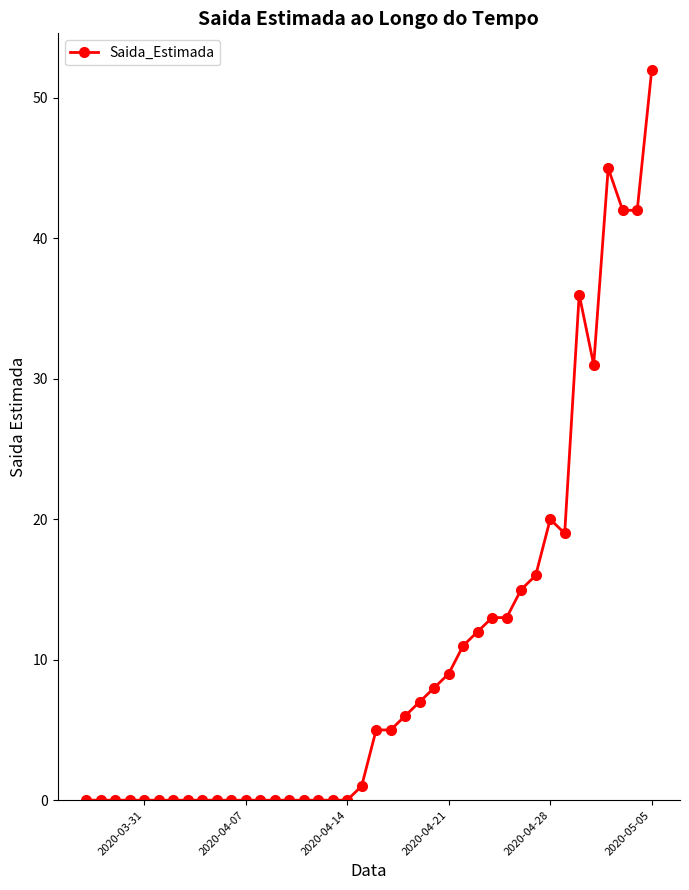

What is the greatest value displayed?

52